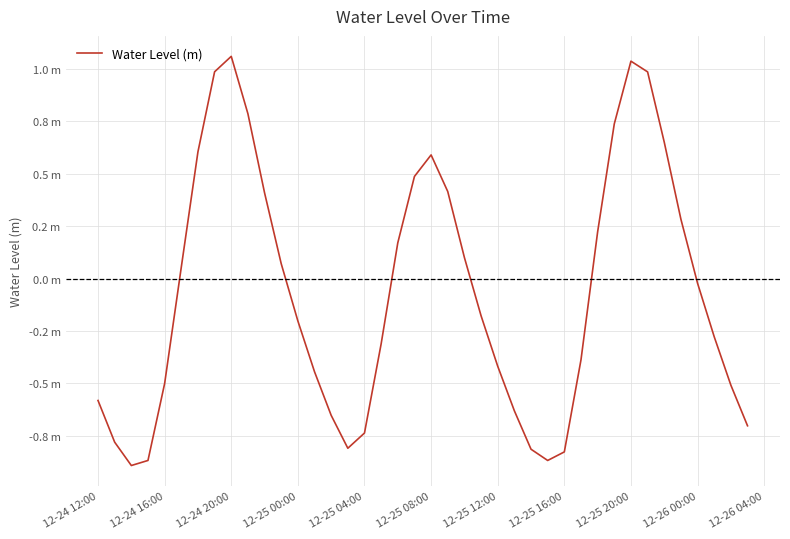

How many interior local peaks (higher than both neighbors) does the data have?

3